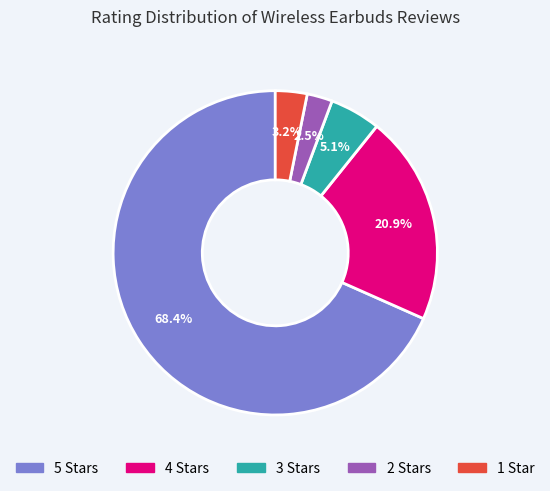

Approximately how many times larger is the value at 3 Stars compared to 2 Stars?

2.0